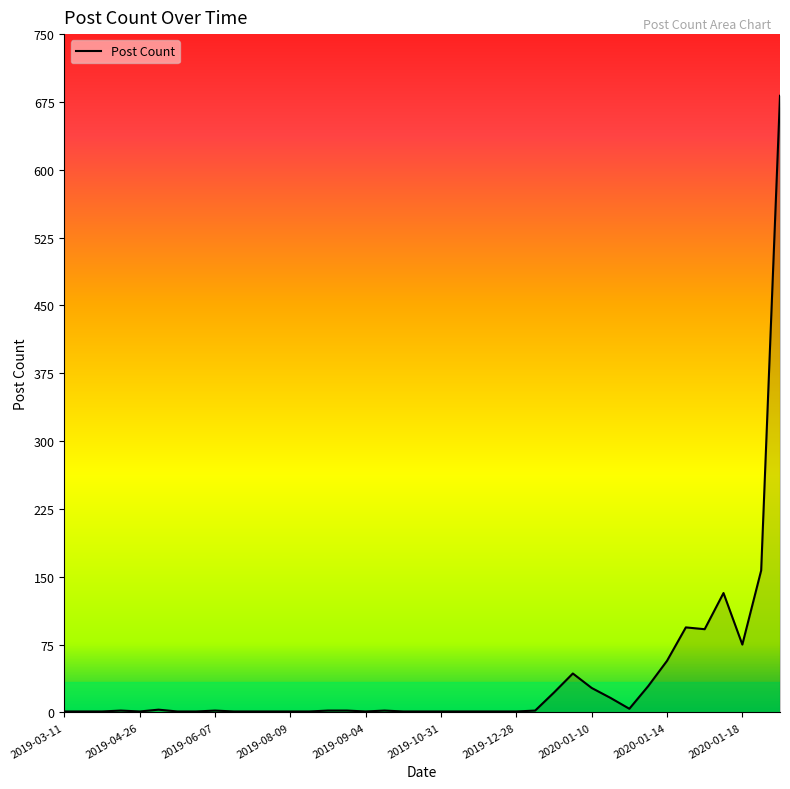

What is the difference between the maximum and minimum values?

681